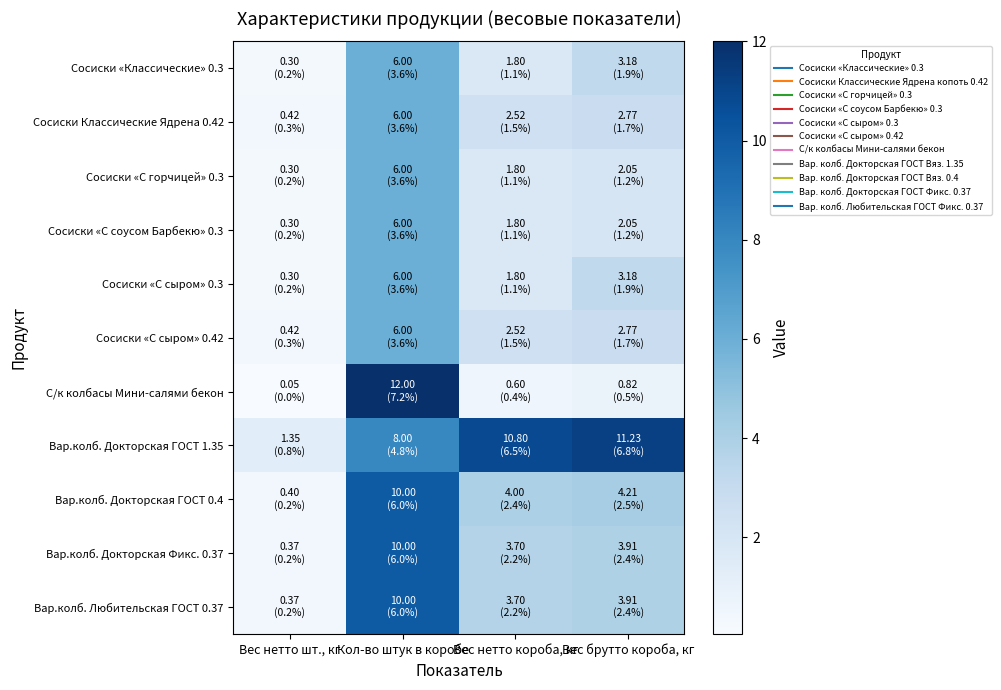

Which series has the largest total across all categories?

Вар.колб. Докторская ГОСТ 1.35